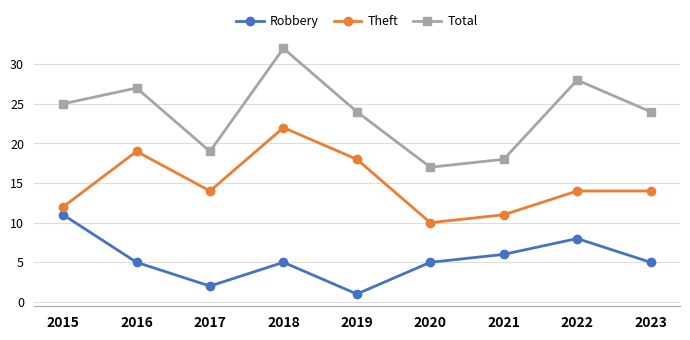

At which category does Robbery reach its first local valley?

2017